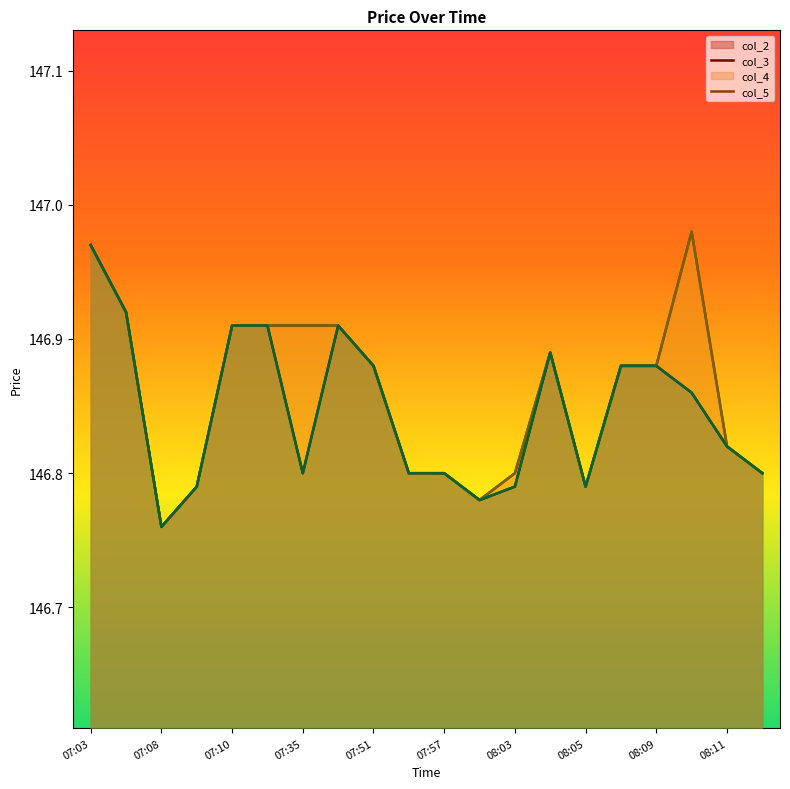

What is the sum of all col_5 values?

2936.9